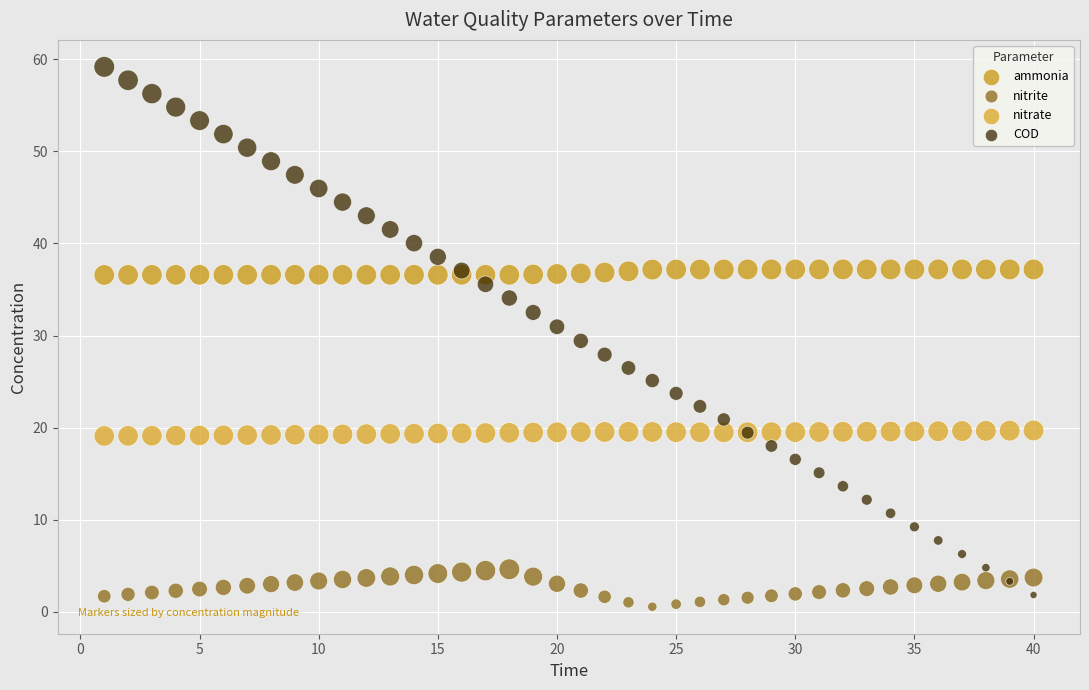

Which series has the widest spread of Y values?

COD